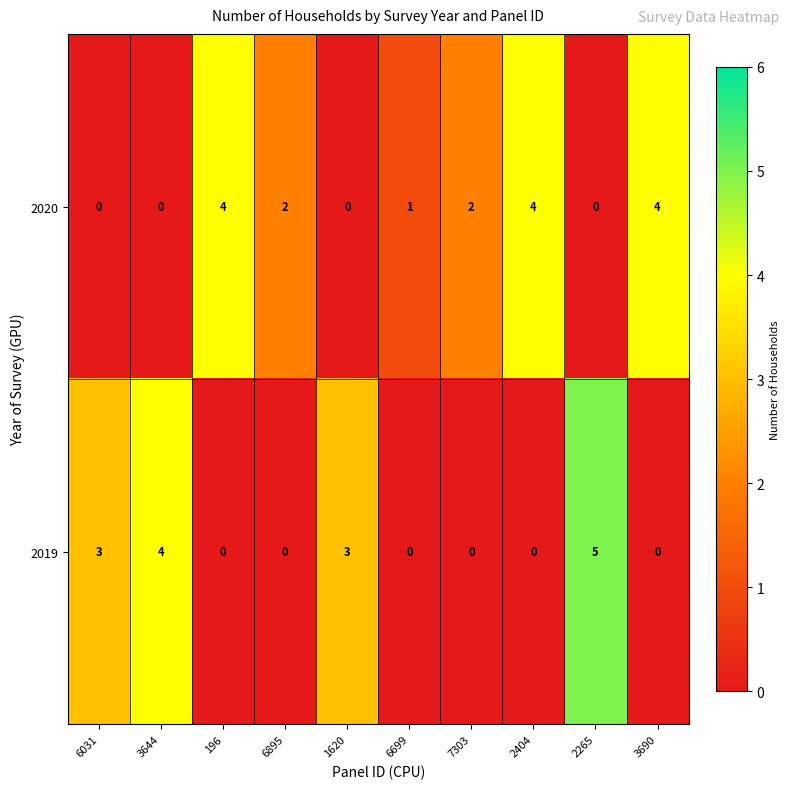

Which series has the widest spread of values?

2019